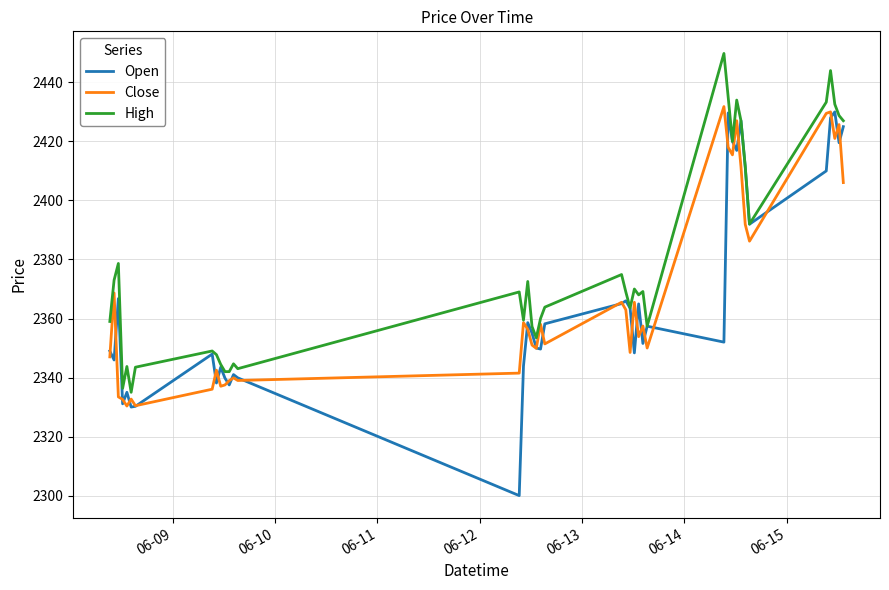

What is the maximum value shown in the chart?

2449.8